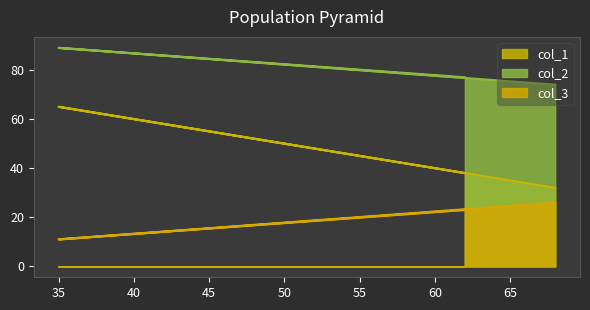

Does the chart display data point markers on the line(s)?

No